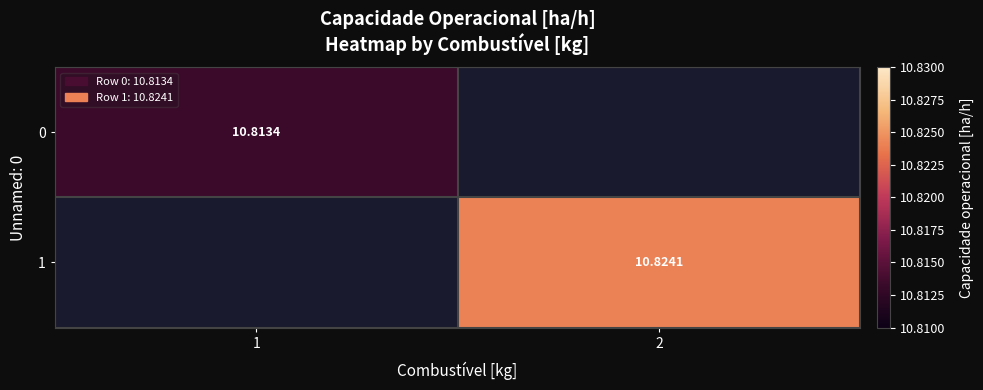

Between 2 and 1, which is larger?

1